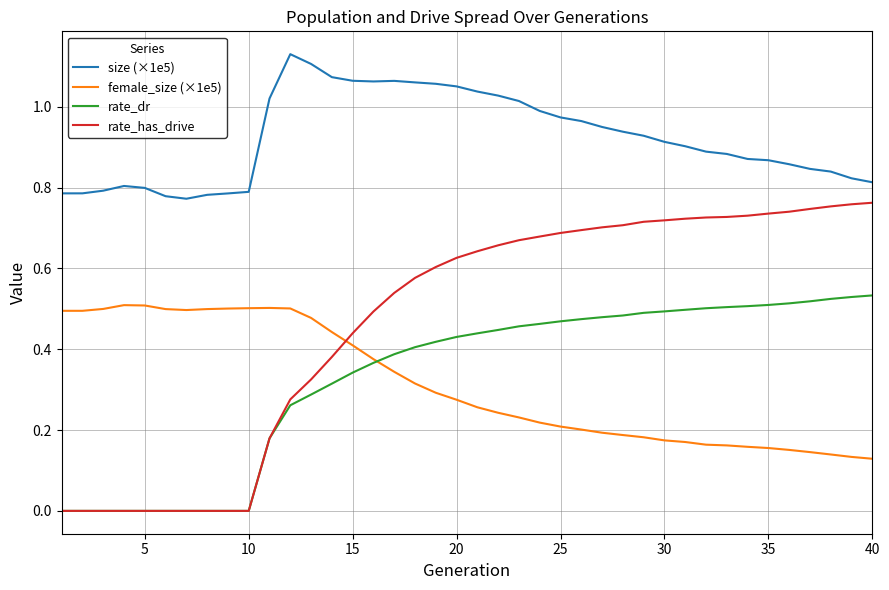

How many female_size (×1e5) values are between 0 and 1?

40